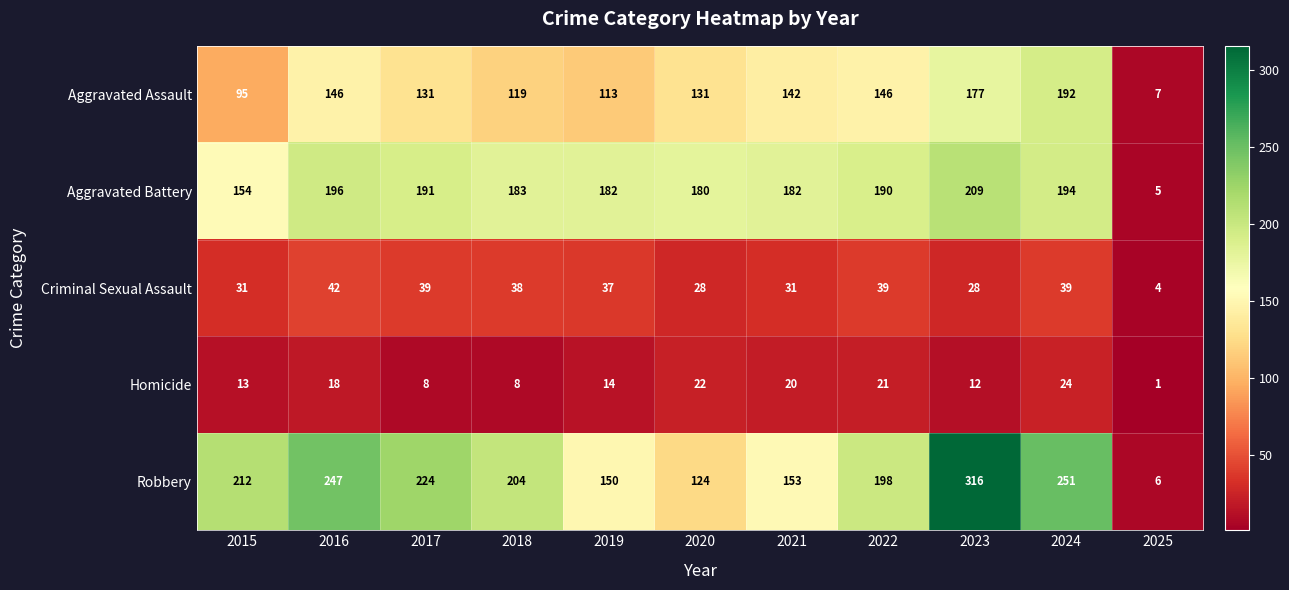

How many distinct data groups are displayed?

5